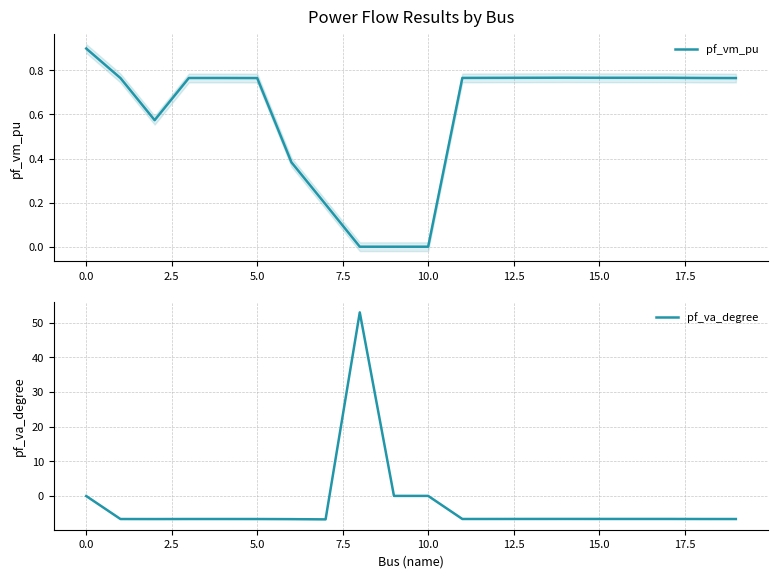

What is the maximum value for pf_vm_pu?

0.9